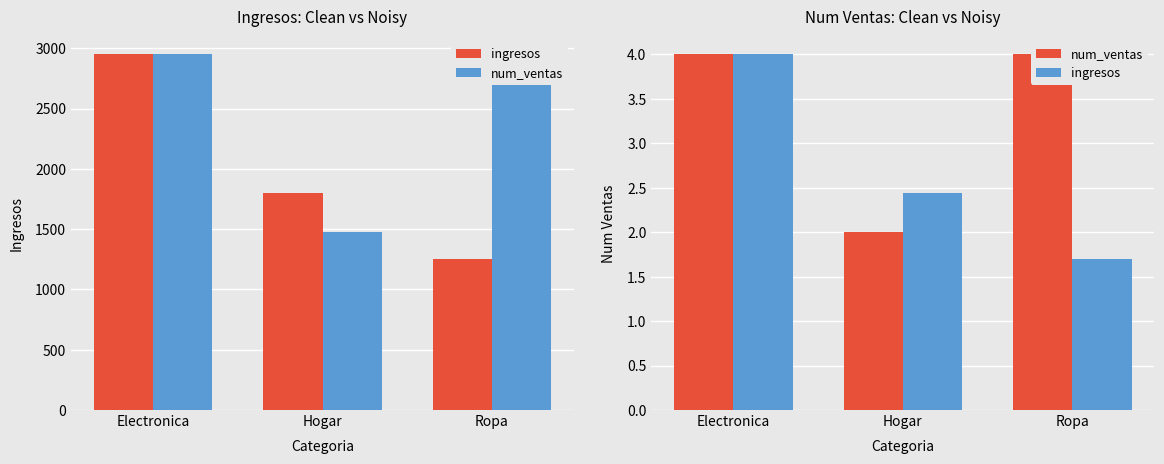

The value of num_ventas at Hogar is 2.0. True or false?

True